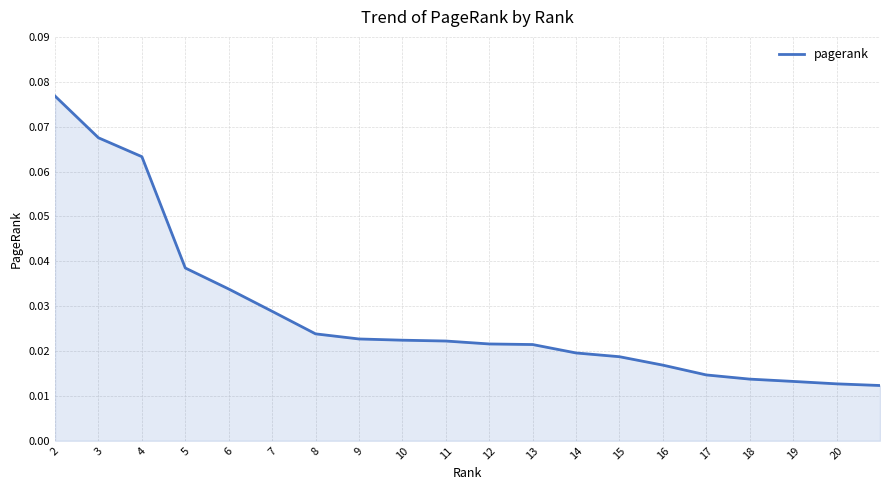

Is this an area chart (filled region under the line)?

Yes